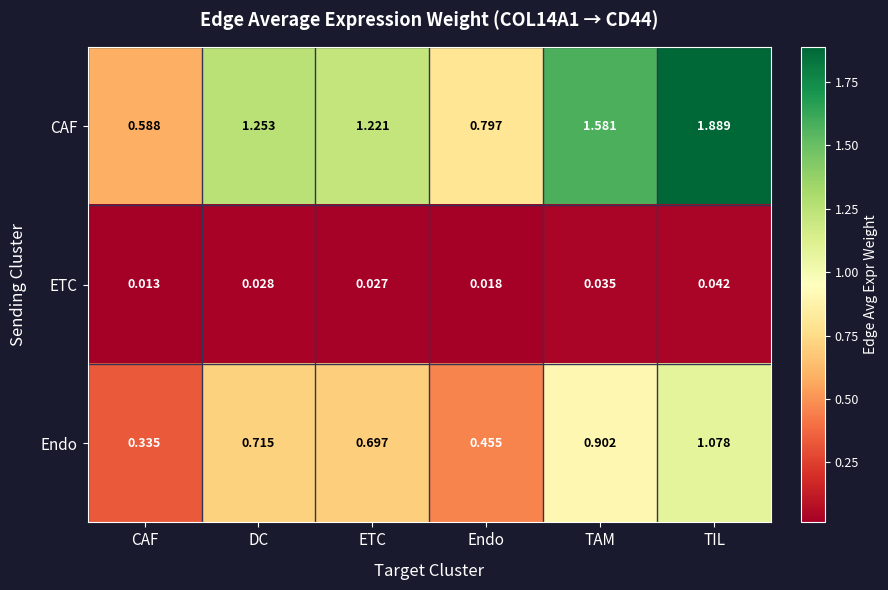

Rank the series at DC from lowest to highest value.

ETC, Endo, CAF